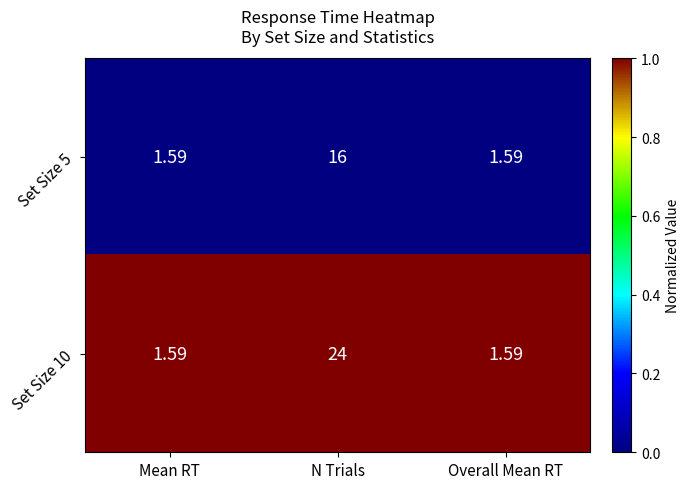

How many data points does each series have?

3